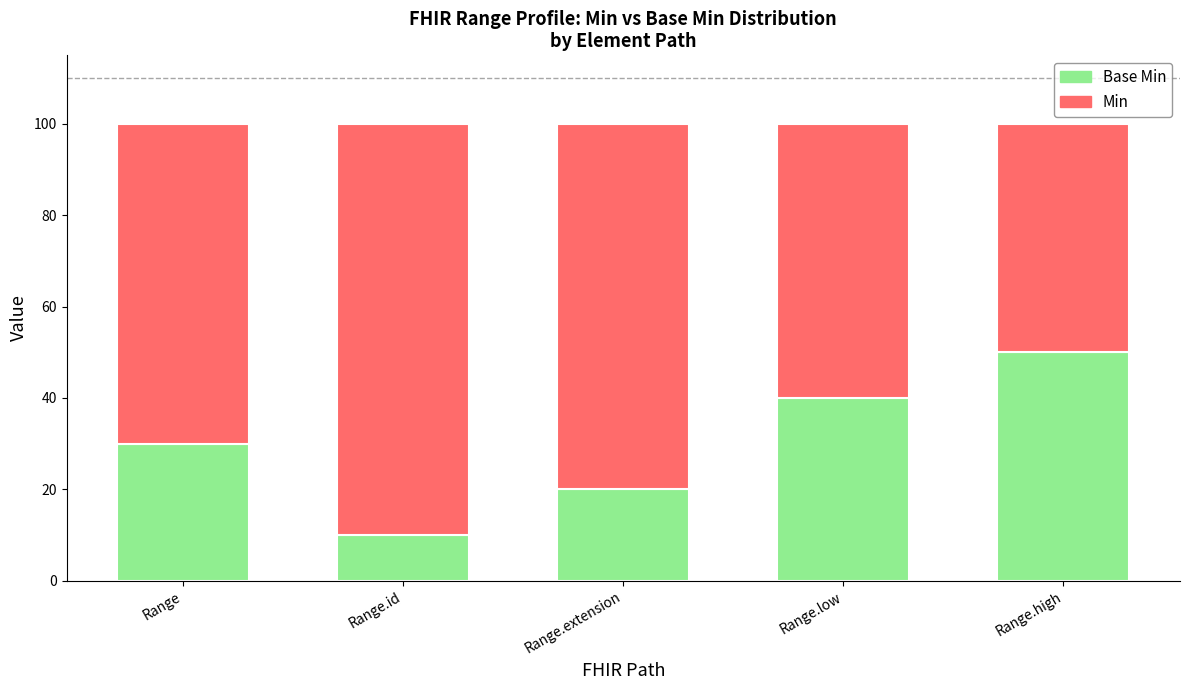

What is the total value across all series at Range.id?

100